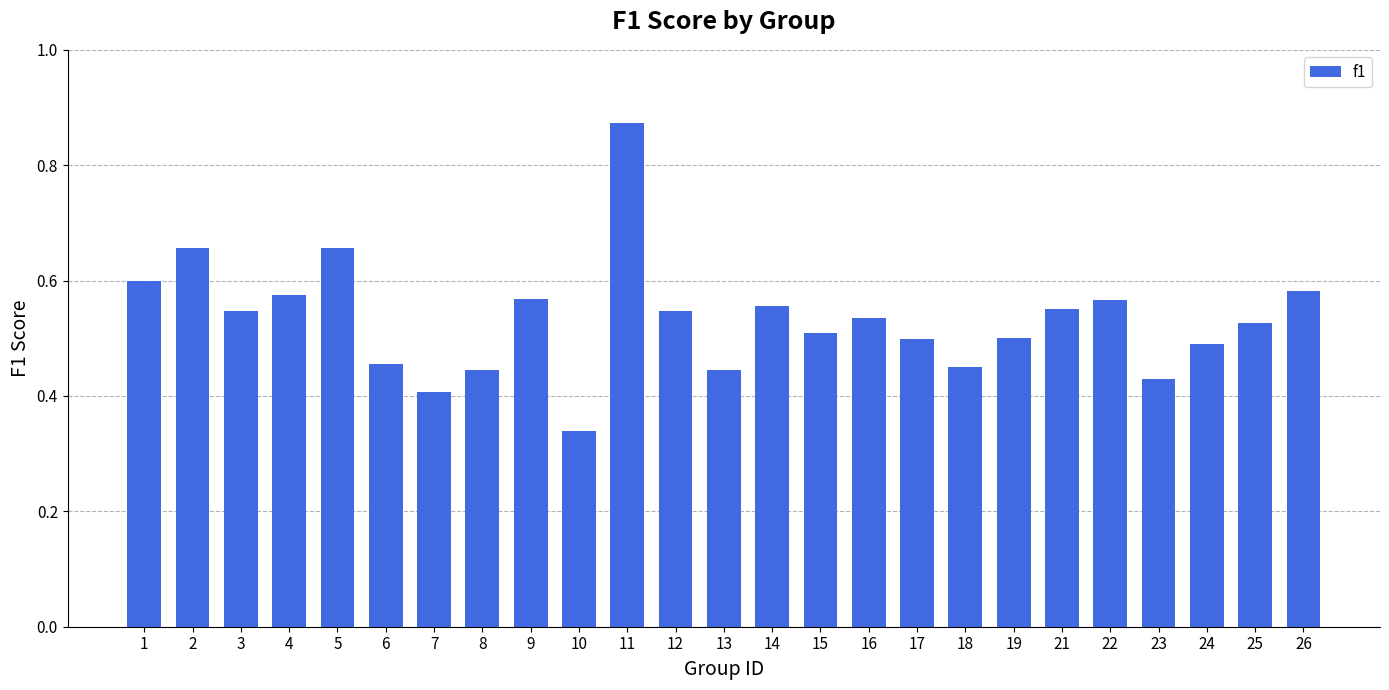

At which category does the chart reach its peak across all series?

11